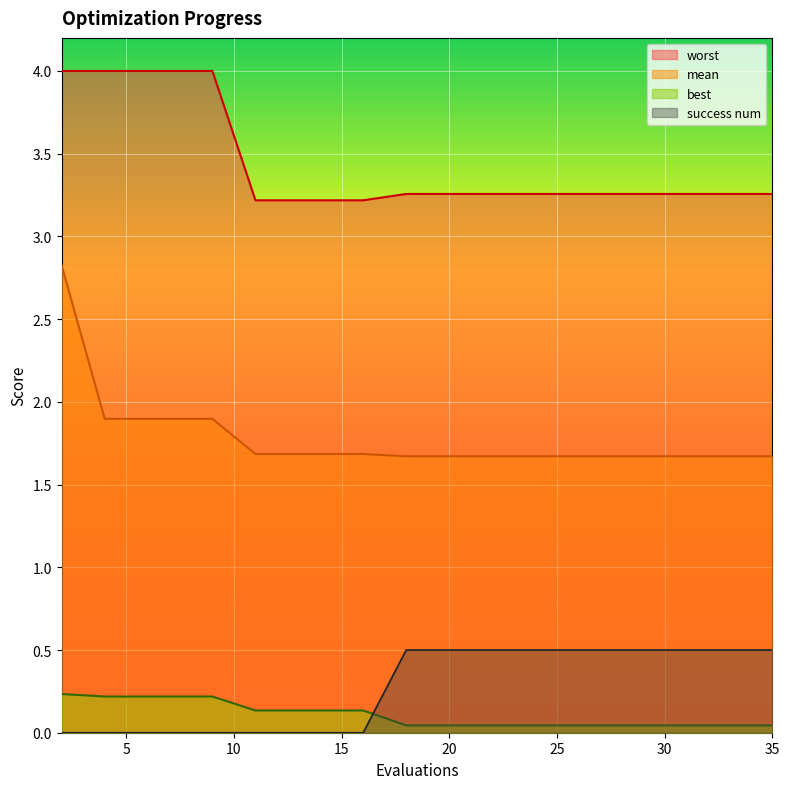

The worst series shows 4.8 at 14. True or false?

False